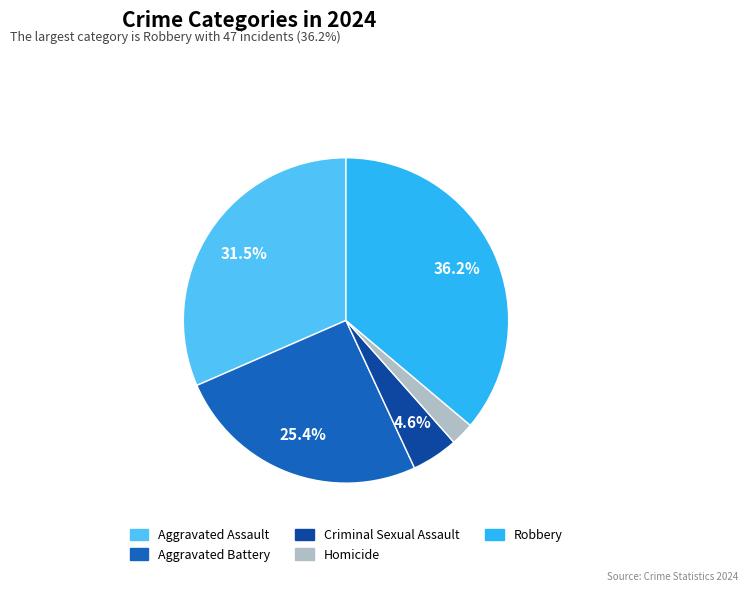

Is there any slice that represents more than half of the pie?

No